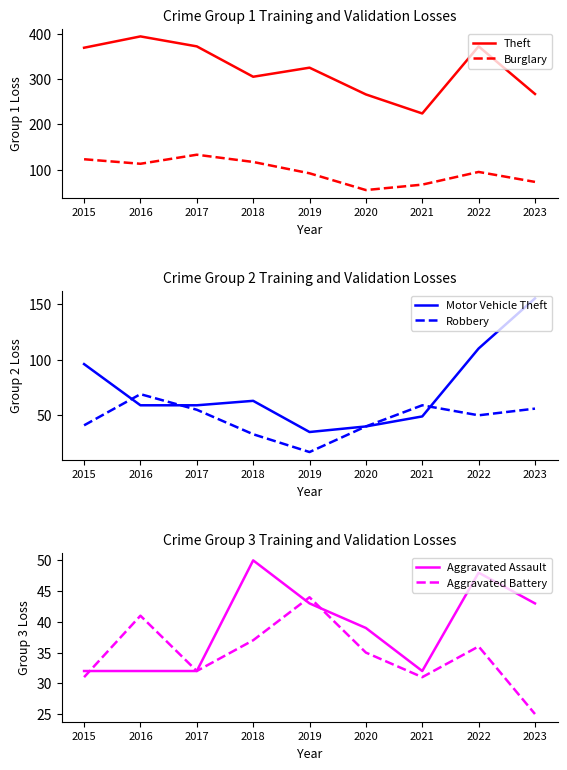

The Robbery series shows 17 at 2019. True or false?

True